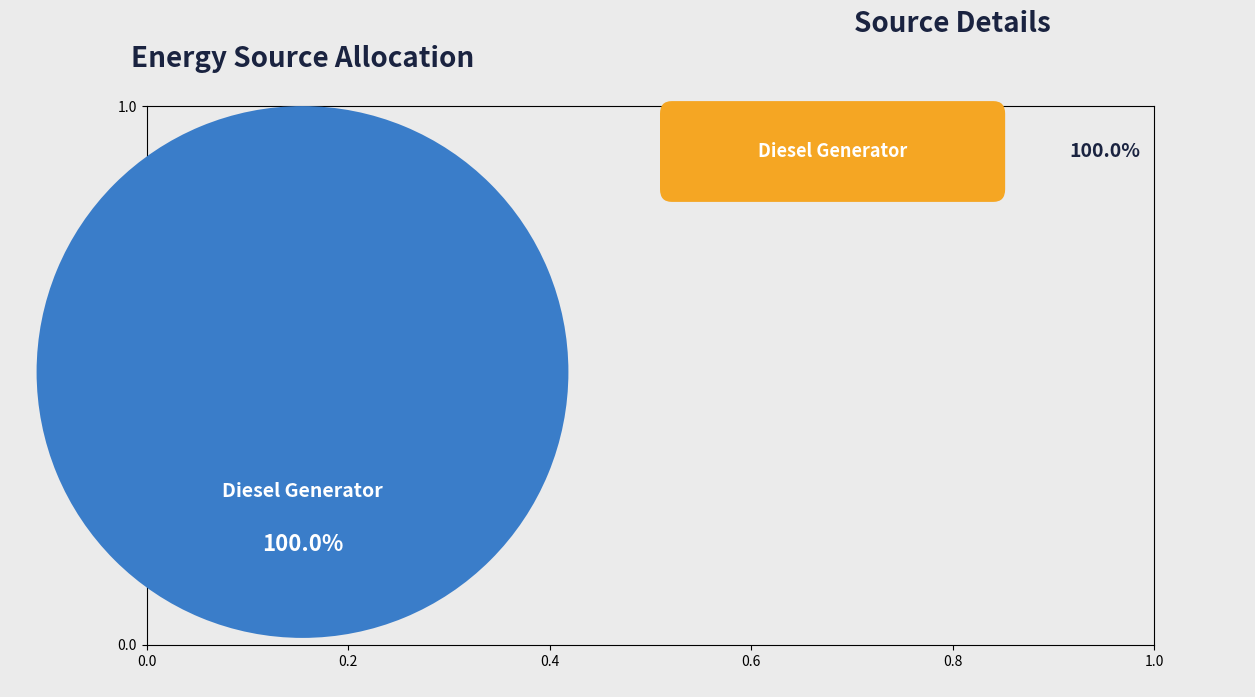

Is there a majority slice in this chart?

Yes